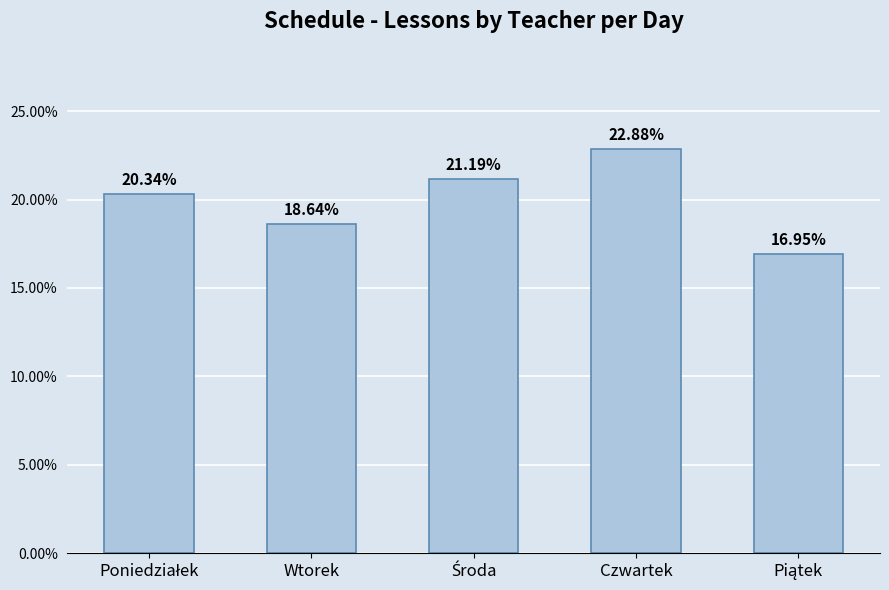

What position from the right is Wtorek?

4